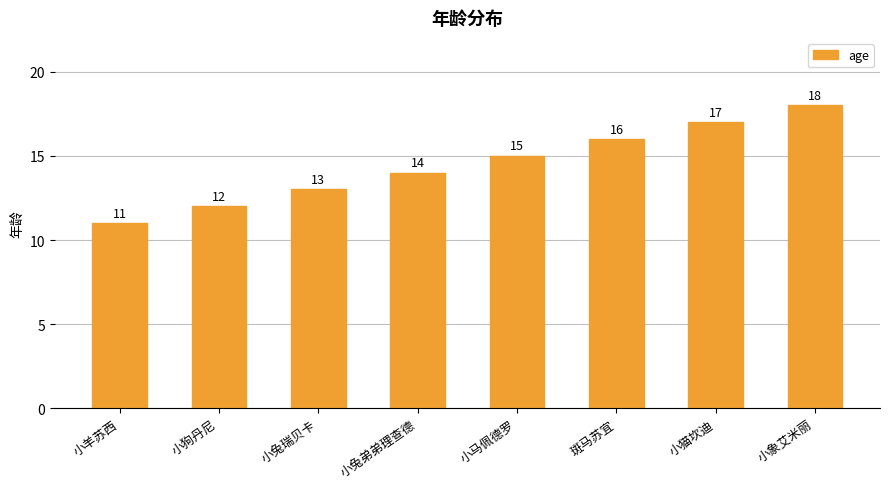

Reading left to right, transcribe all the data shown in this chart.

11	12	13	14	15	16	17	18